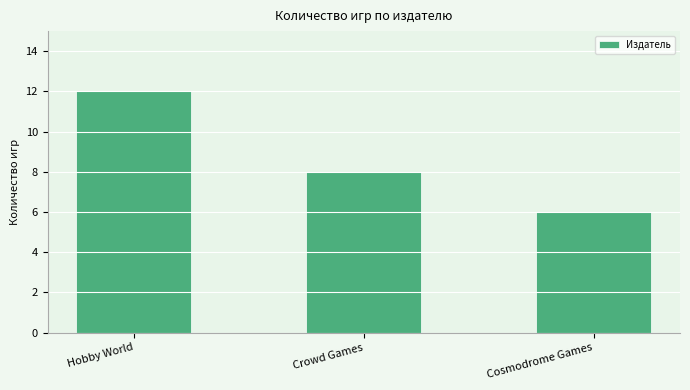

At which label does the data first exceed 8?

Hobby World